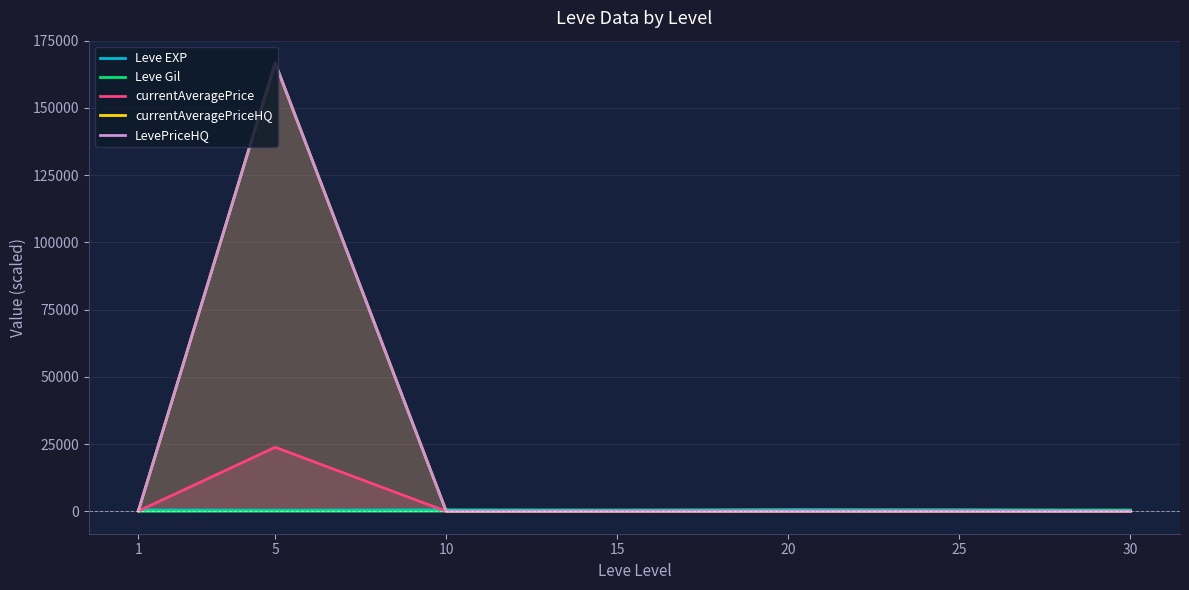

What is the difference between the second highest and minimum values in the currentAveragePriceHQ series?

166.6